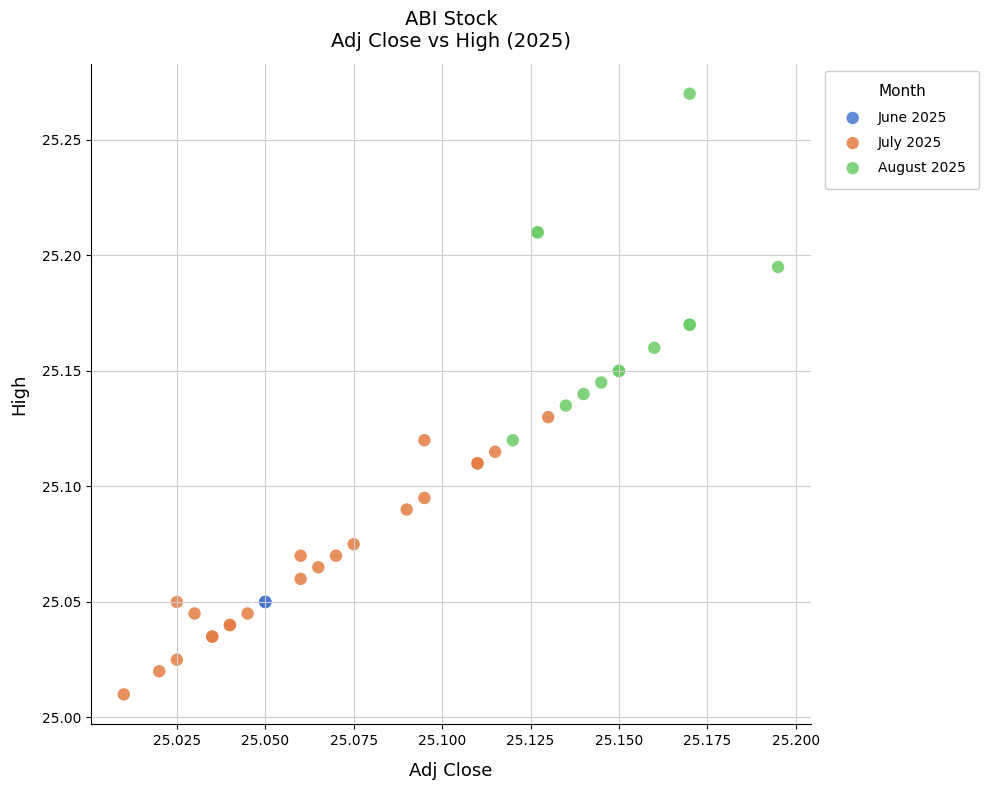

Which series reaches the maximum Y coordinate?

August 2025